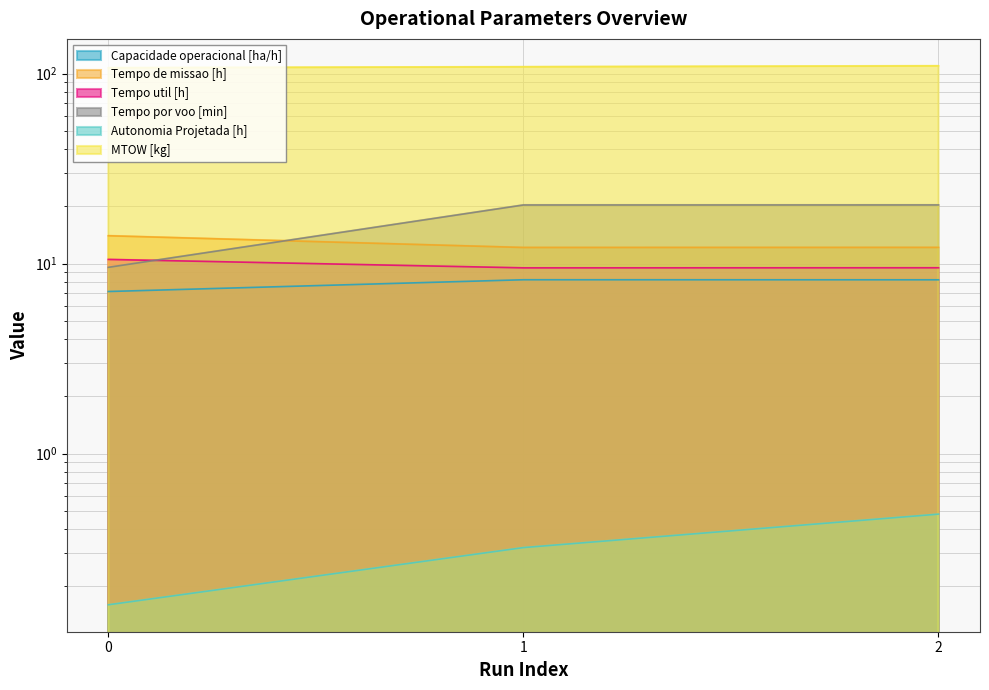

What is the difference between the MTOW [kg] values at 2 and 1?

1.3